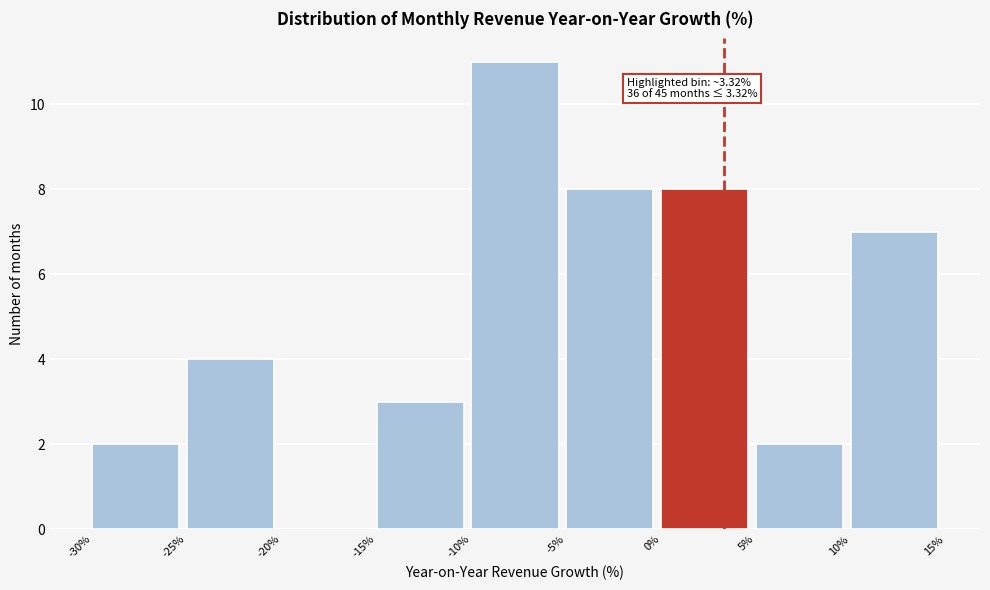

Over which range of the x-axis is the bar tallest?

-10% to -5%